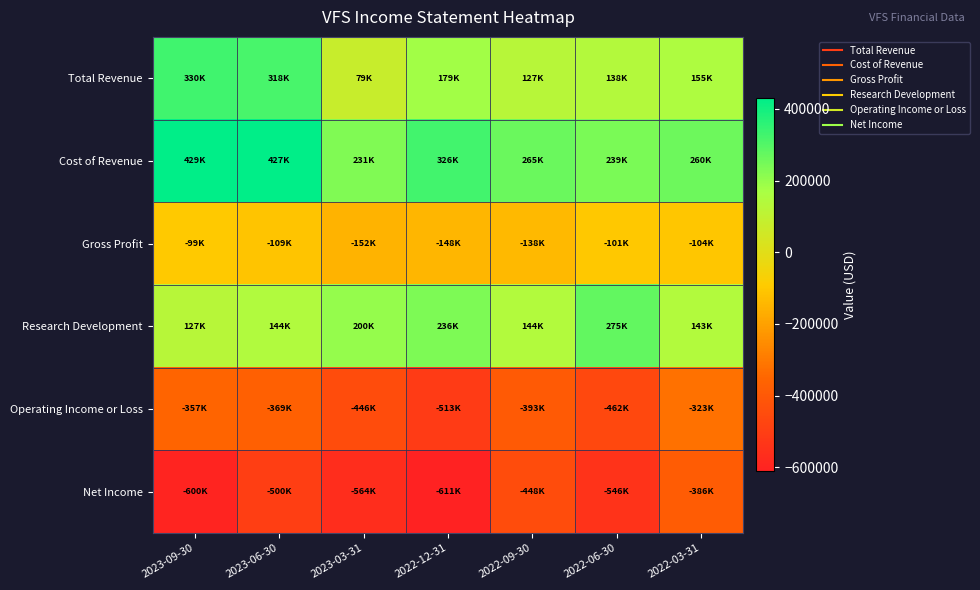

At 2022-12-31, list the series in order from smallest to largest.

Net Income, Operating Income or Loss, Gross Profit, Total Revenue, Research Development, Cost of Revenue